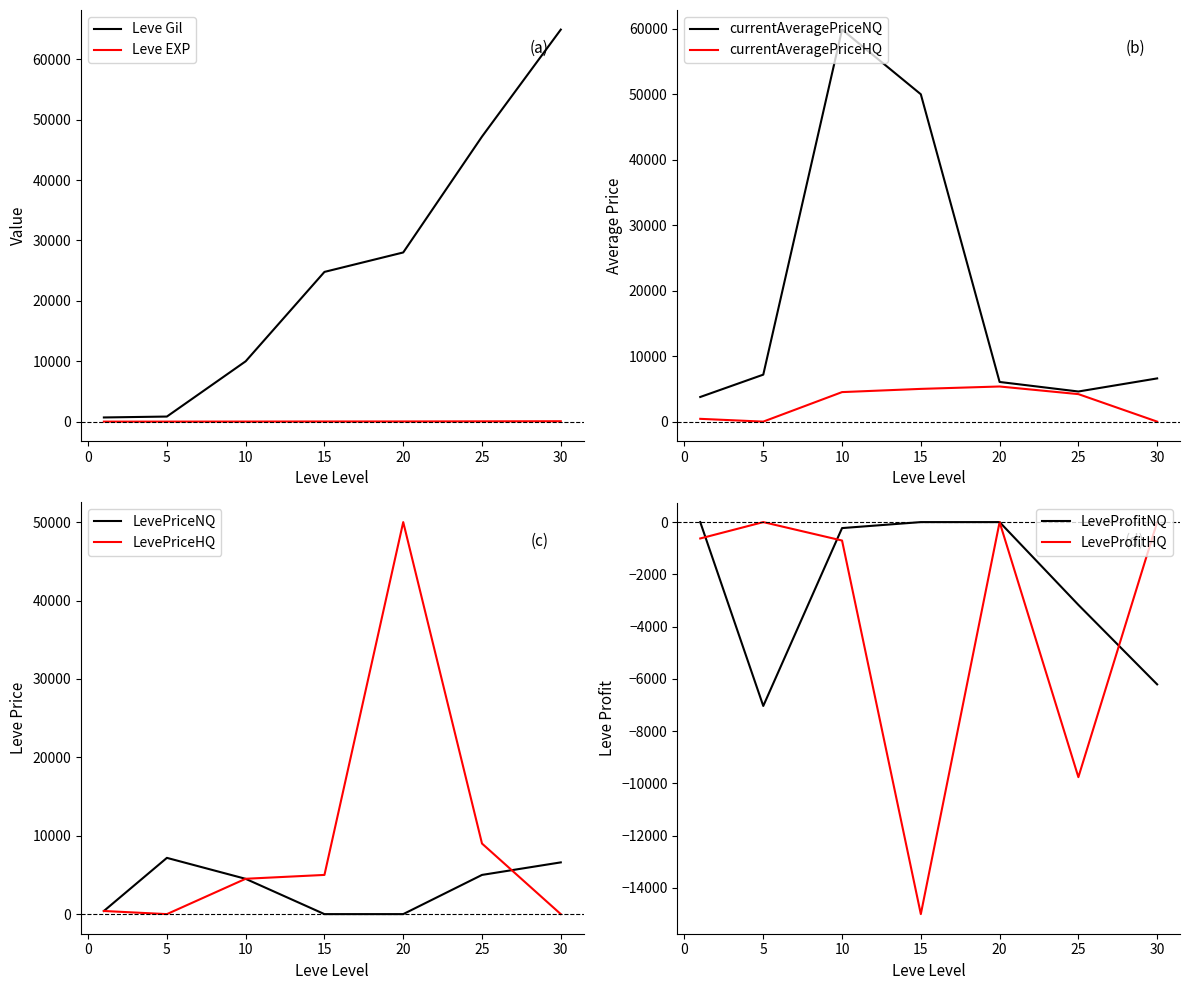

True or false: the data shows 28901 at 30.

False